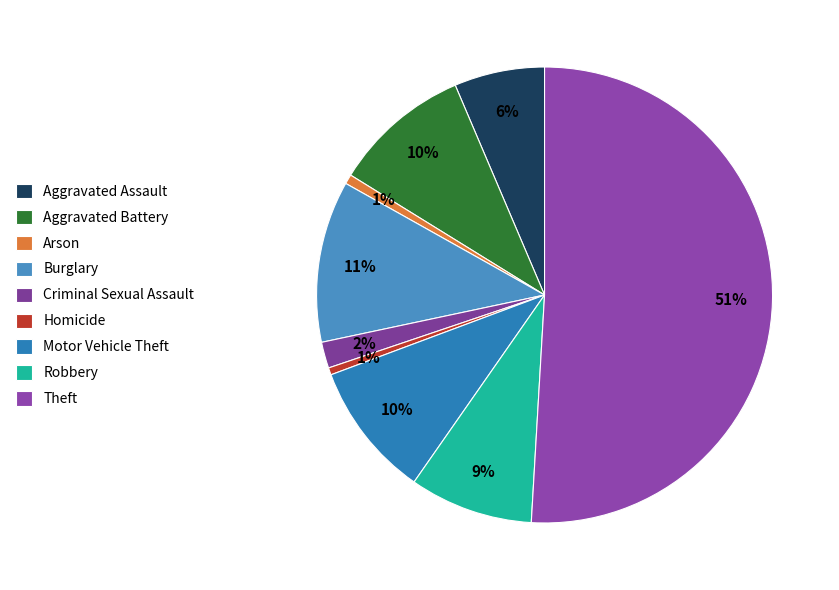

Which category has the biggest portion of the pie?

Theft